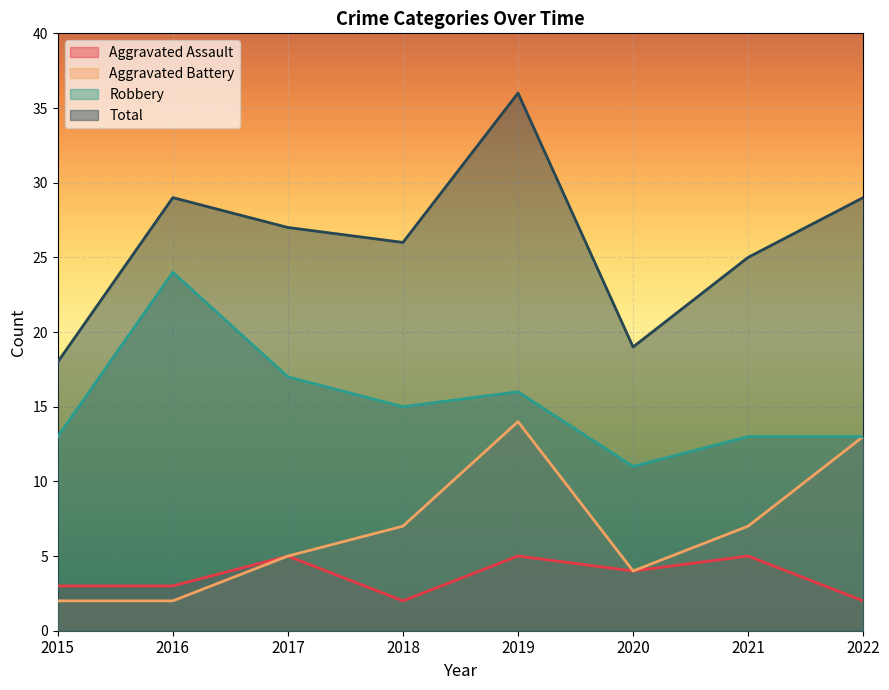

What is the maximum value for Aggravated Assault?

5